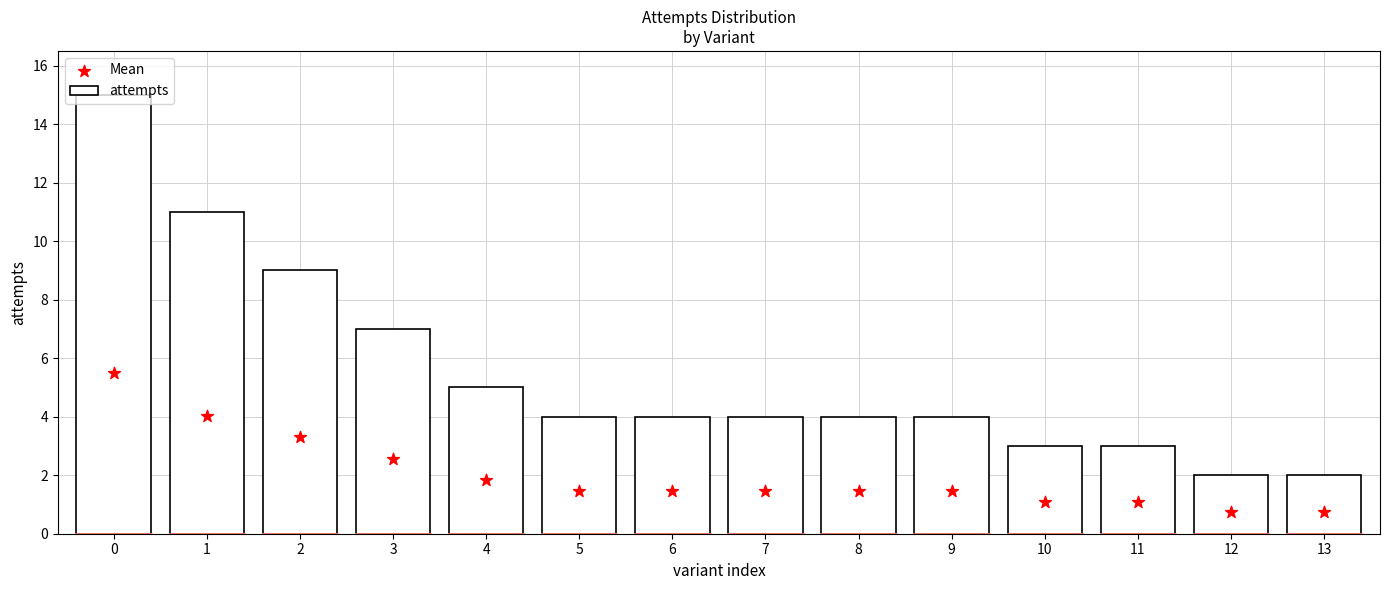

Approximately how many times larger is the value at 5 compared to 3?

0.6